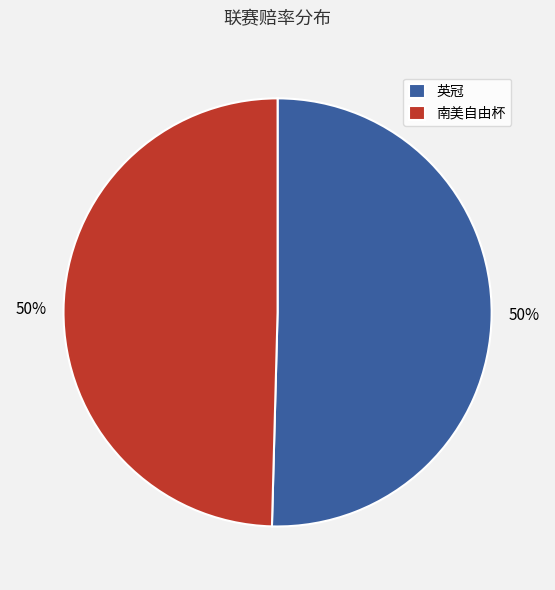

The 南美自由杯 slice represents 50% of the pie. True or false?

True